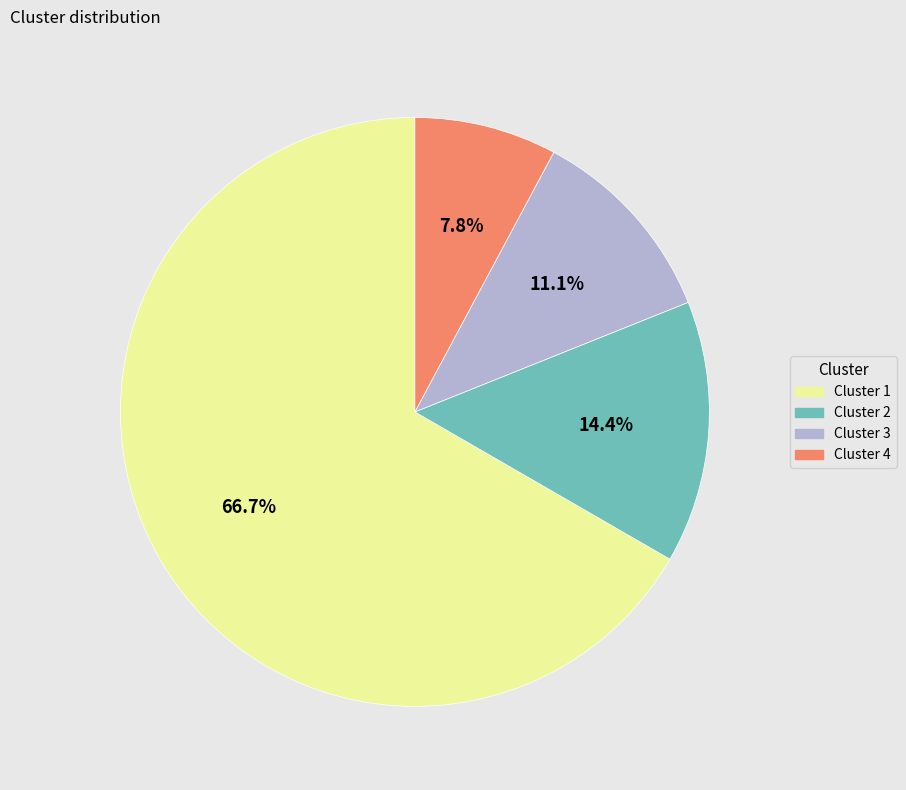

Is there a majority slice in this chart?

Yes